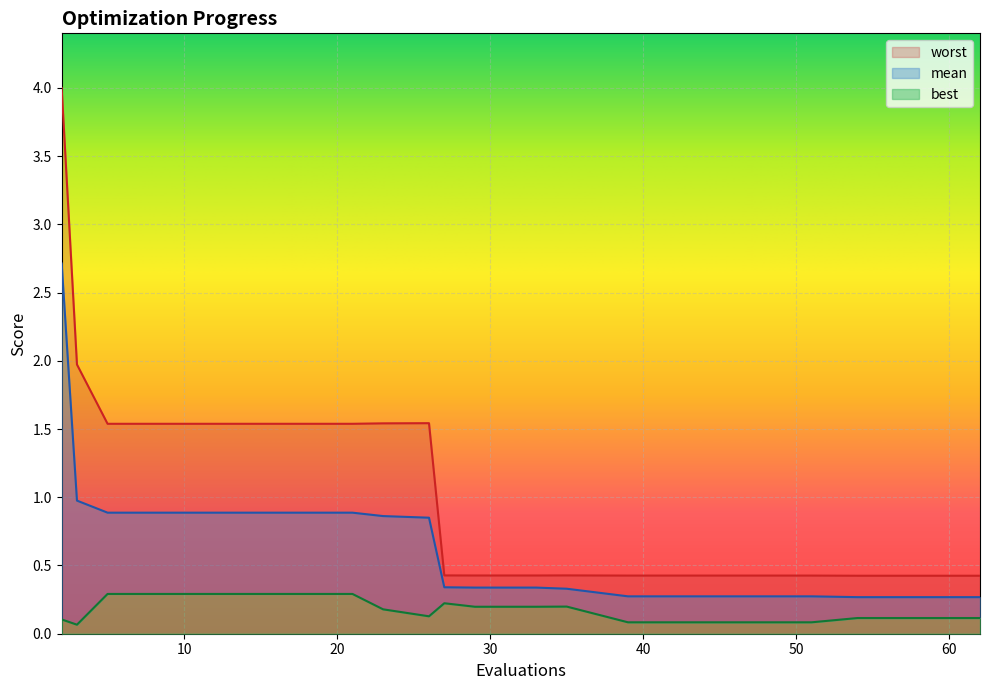

What is the minimum value shown in the chart?

0.1